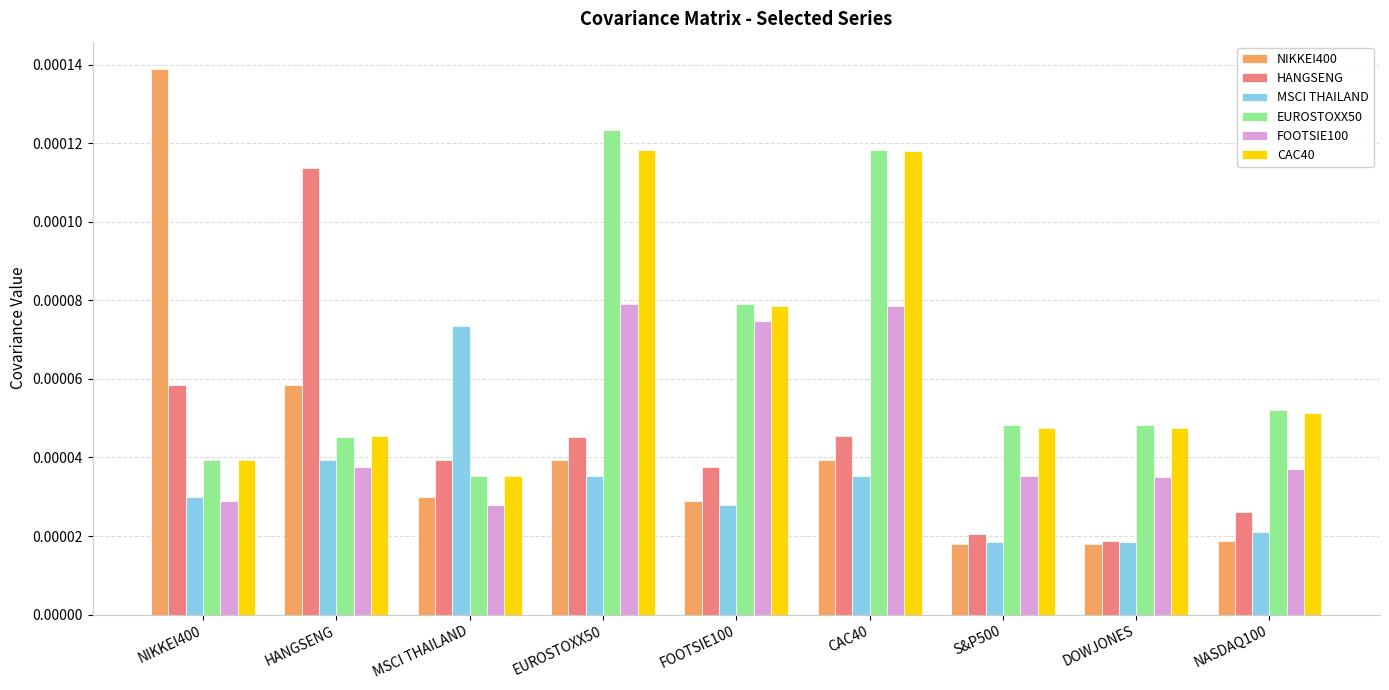

Is the value of EUROSTOXX50 at EUROSTOXX50 greater than the value of HANGSENG at EUROSTOXX50?

Yes